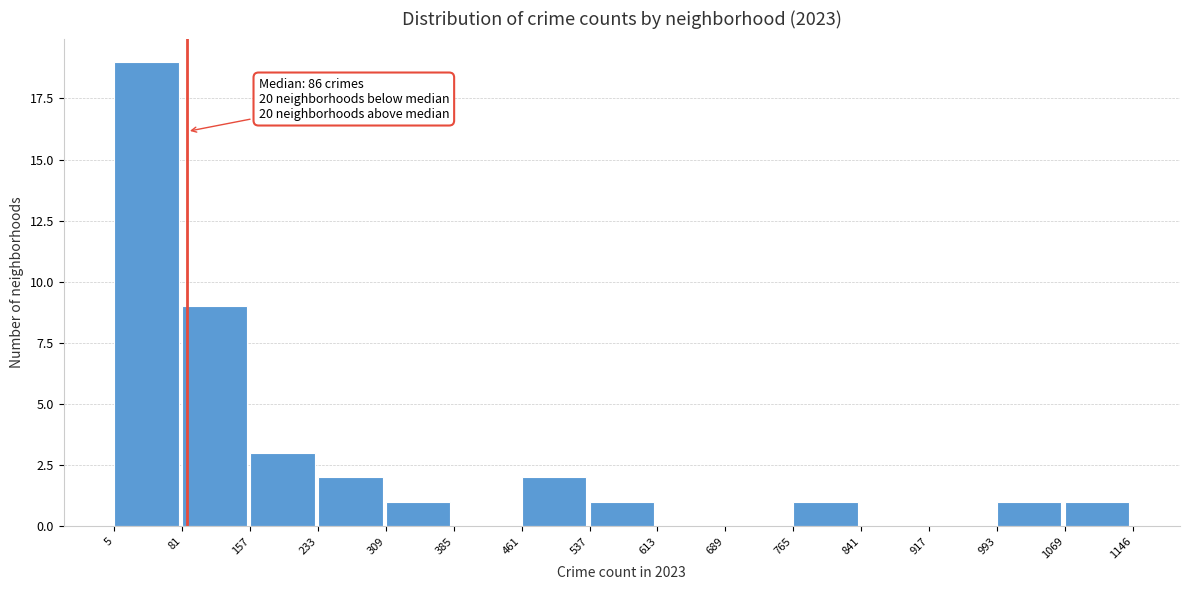

Which range on the x-axis has the tallest bar?

5 to 81